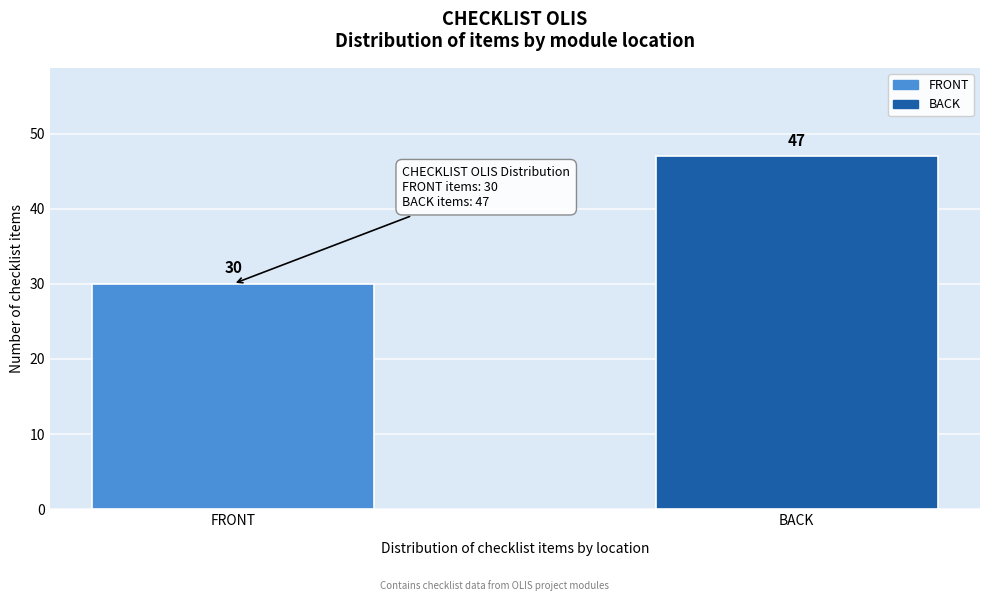

Reading left to right, transcribe all the data shown in this chart.

30	47